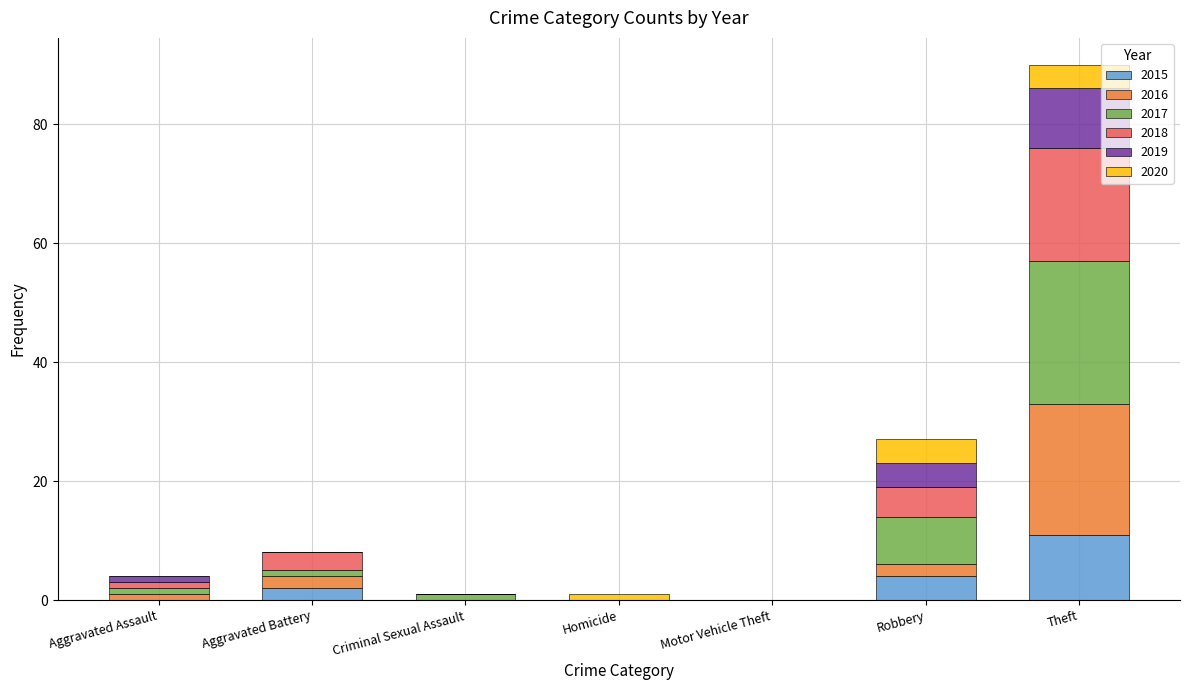

What is the maximum value for 2015?

11